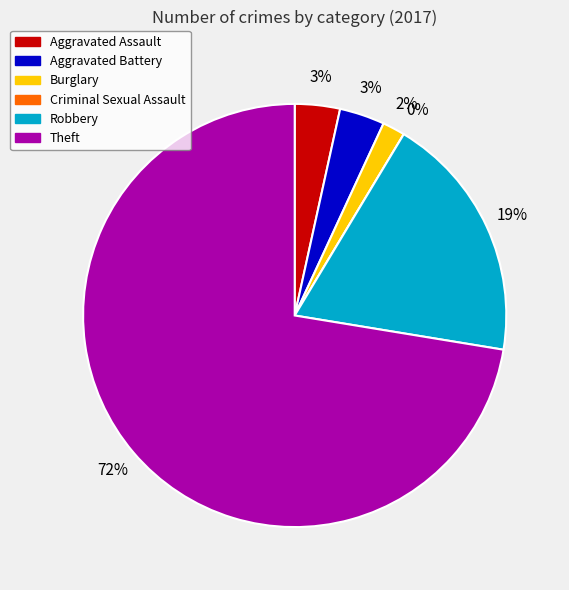

Between Theft and Burglary, which is larger?

Theft